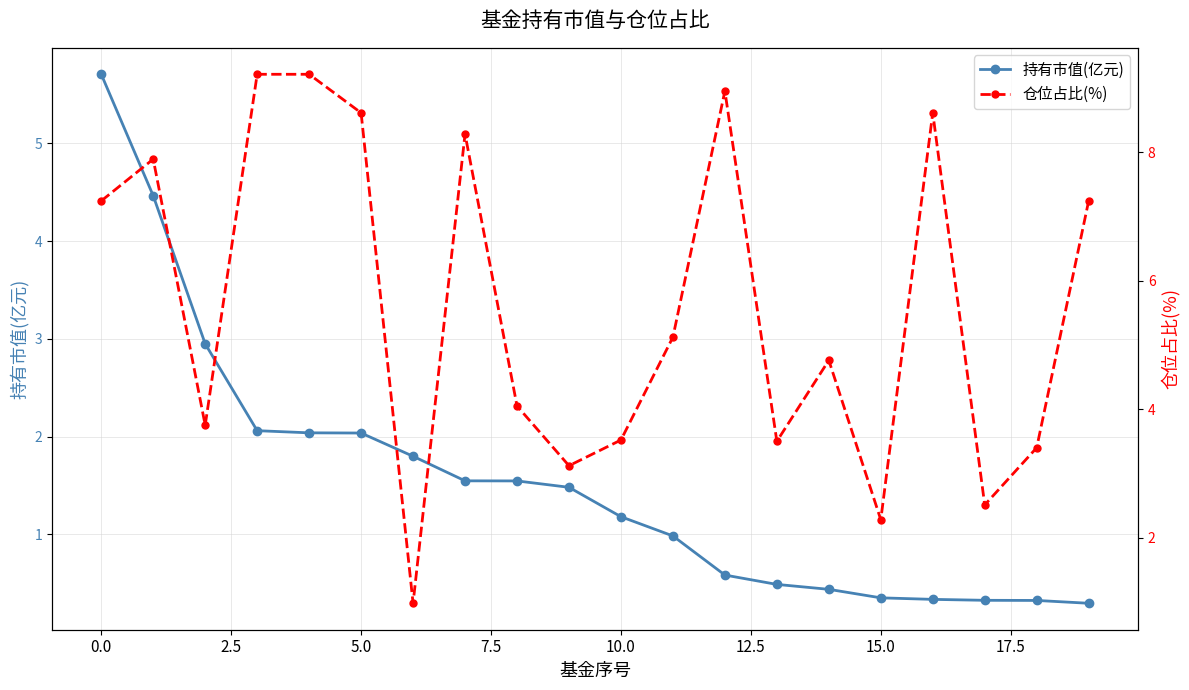

Reading left to right, extract all data points from this chart.

持有市值(亿元): 5.7	4.5	2.9	2.1	2.0	2.0	1.8	1.5	1.5	1.5	1.2	1.0	0.6	0.5	0.4	0.4	0.3	0.3	0.3	0.3
仓位占比(%): 7.2	7.9	3.8	9.2	9.2	8.6	1.0	8.3	4.0	3.1	3.5	5.1	8.9	3.5	4.8	2.3	8.6	2.5	3.4	7.2